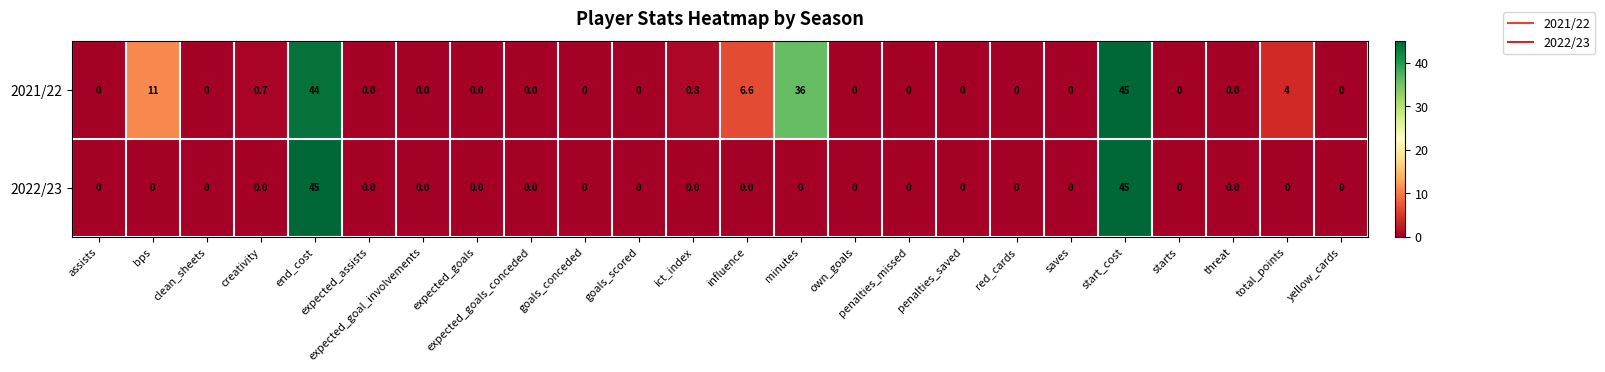

Which series has the largest total across all categories?

2021/22